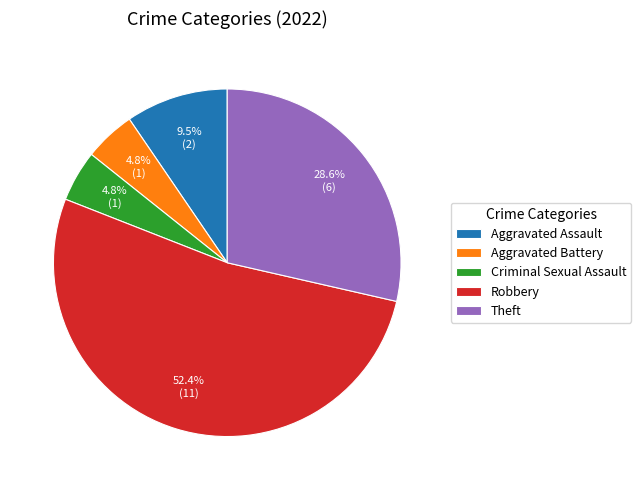

Which has a higher value, Robbery or Criminal Sexual Assault?

Robbery